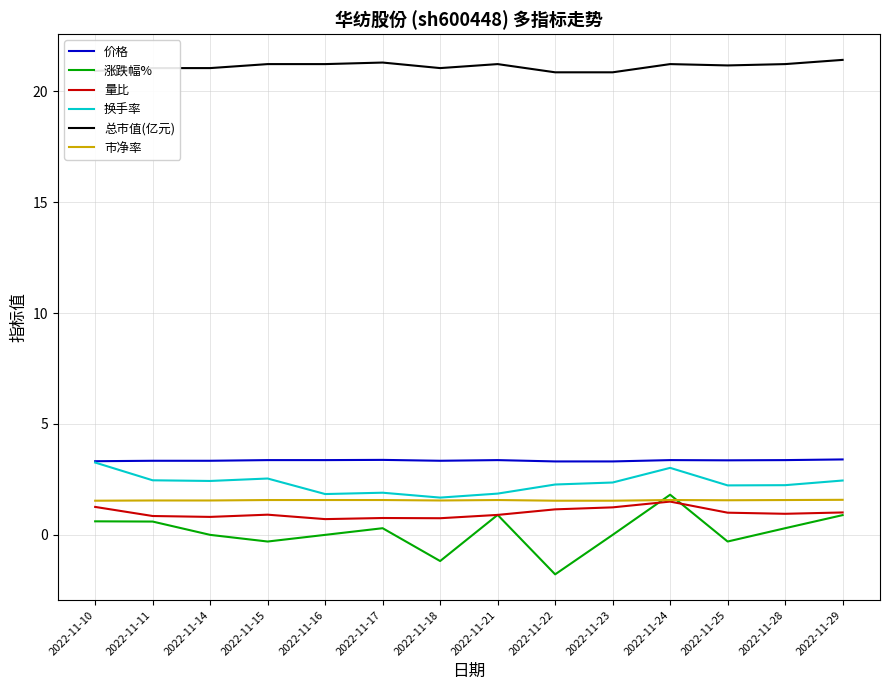

How many lines are shown in the chart?

6